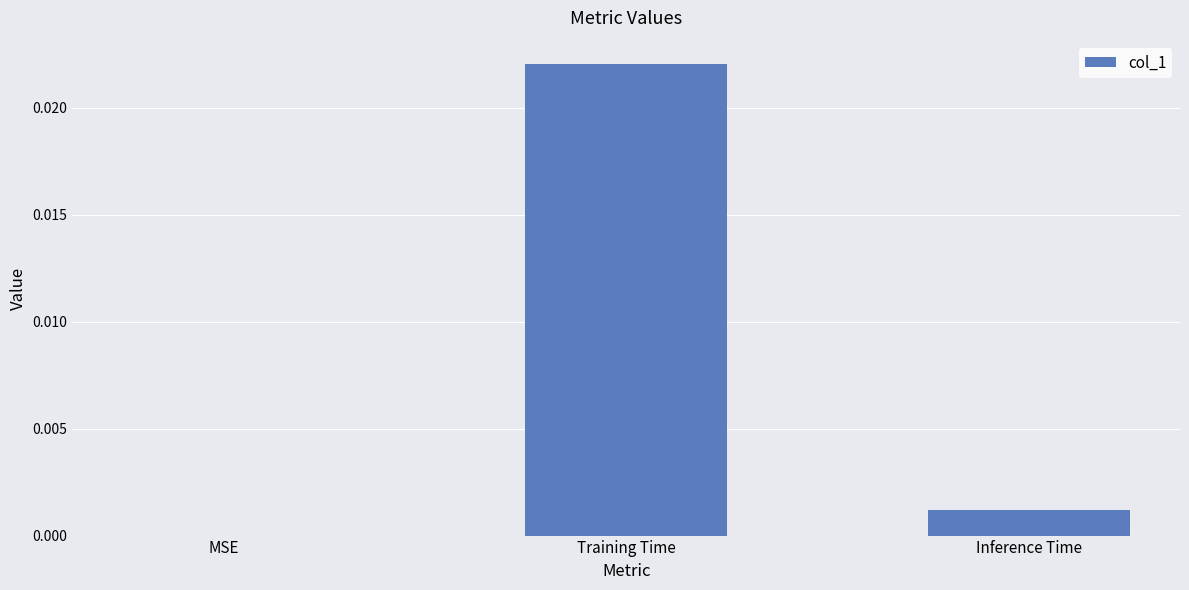

Which category has the highest value across all series?

Training Time